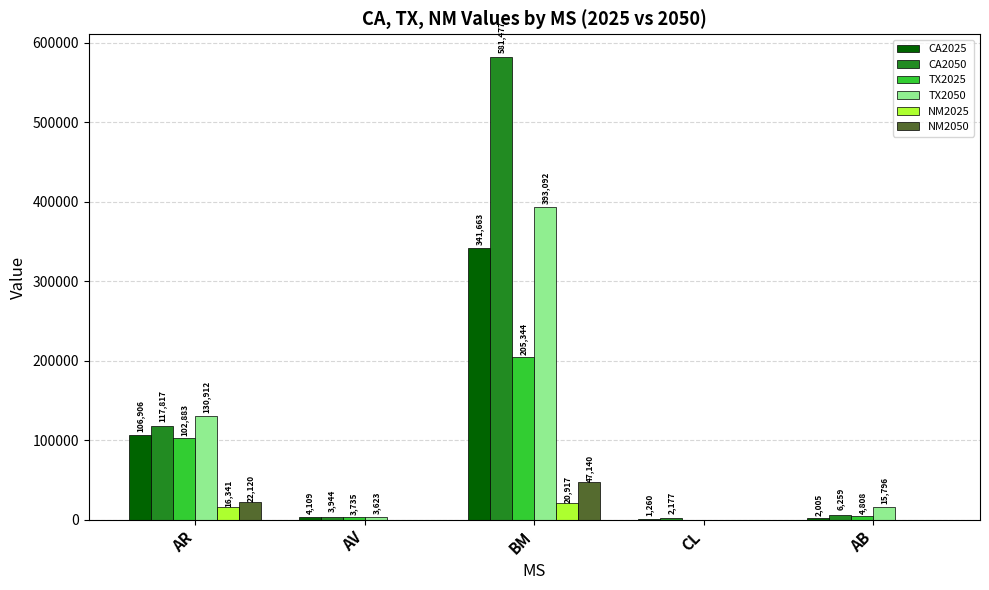

Is it true that TX2025 equals 102882.7 at AR?

True